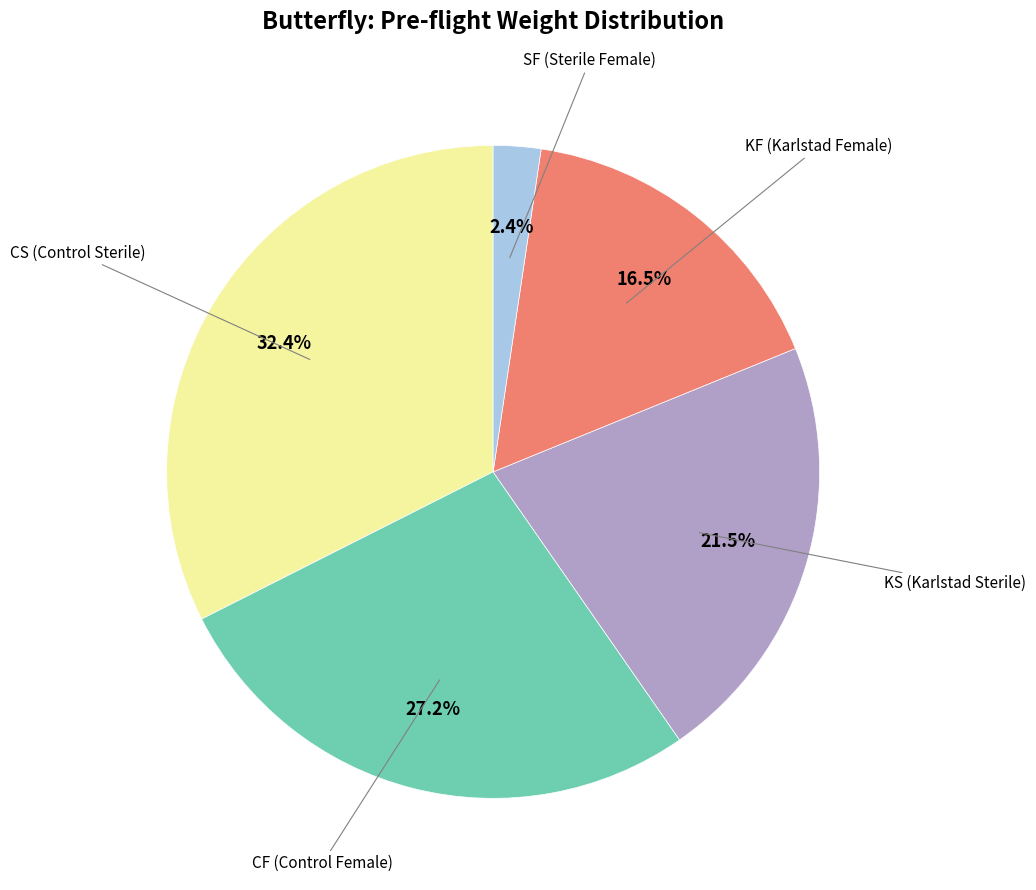

Count the number of slices in the pie.

5